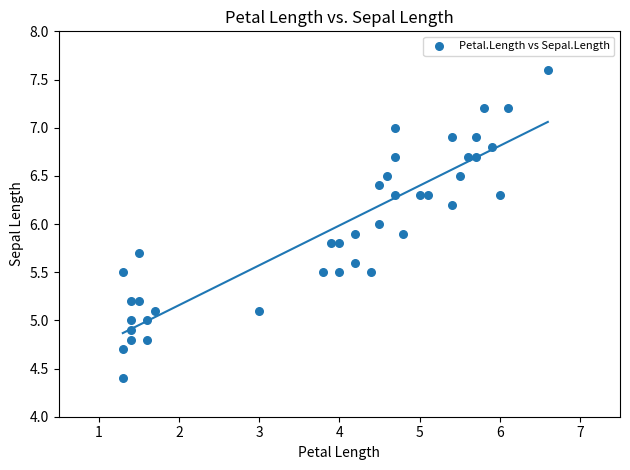

What is the range of Y values (max minus min)?

3.2